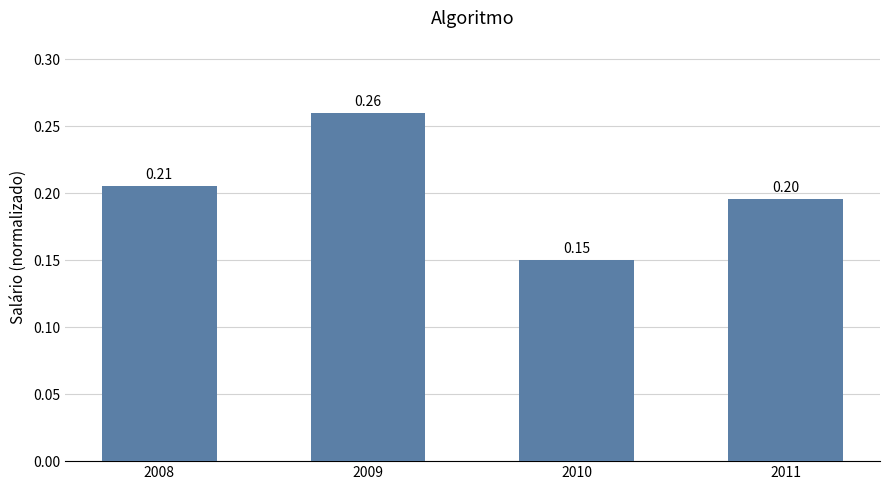

Which has a higher value, 2011 or 2010?

2011